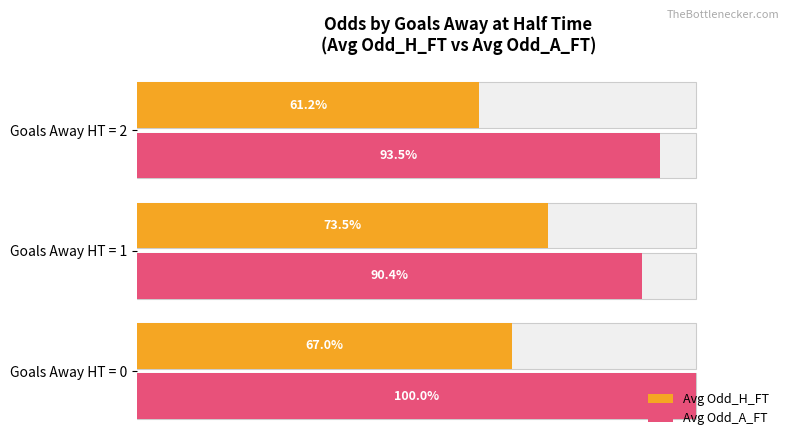

Count the number of categories in the chart.

3